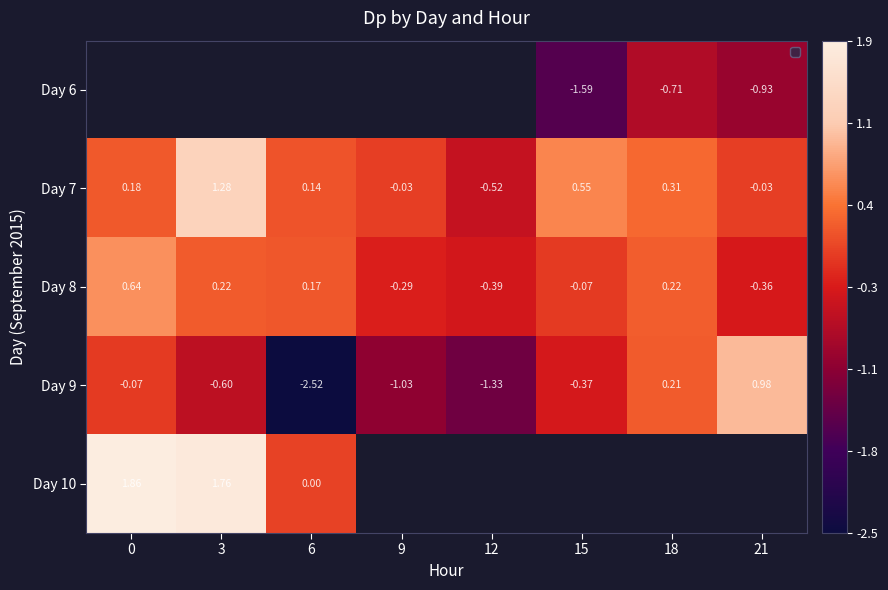

Is the value of Day 7 at 21 greater than the value of Day 8 at 3?

No